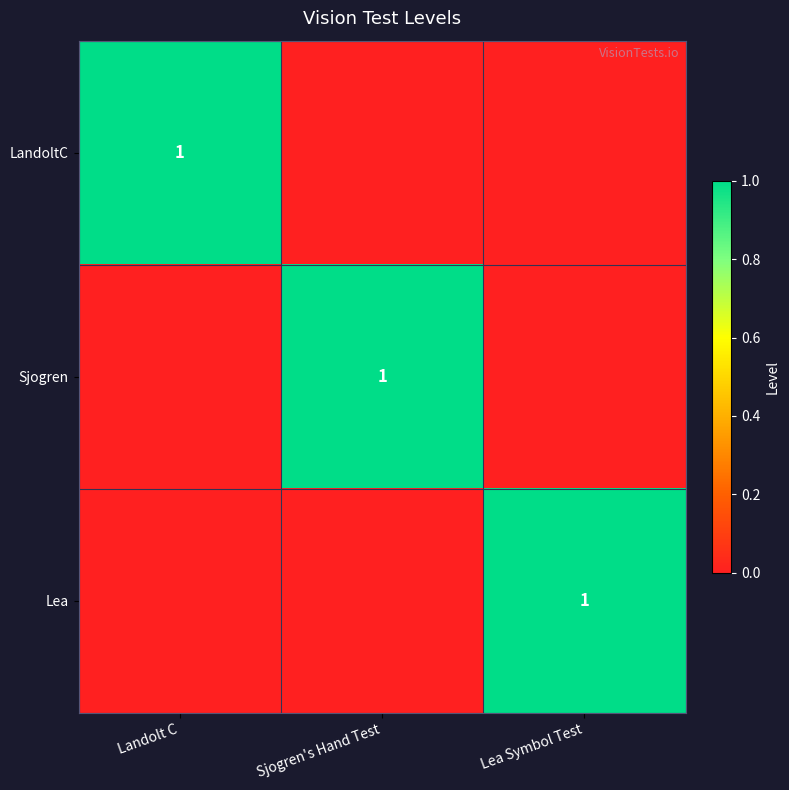

Which category has the lowest value across all series?

Sjogren's Hand Test